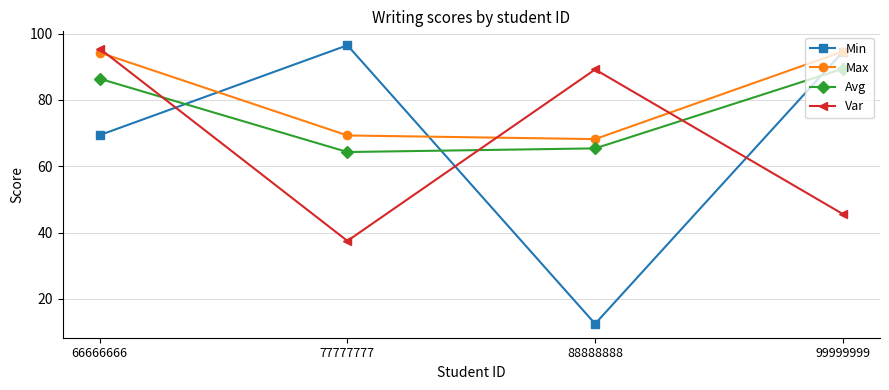

True or false: Max and Avg intersect in this chart.

False